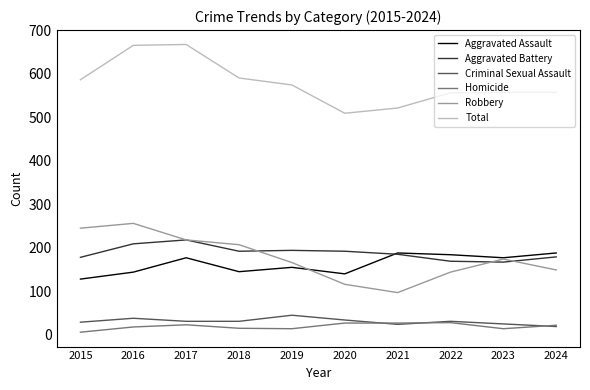

Is it true that Criminal Sexual Assault equals 45 at 2019?

True